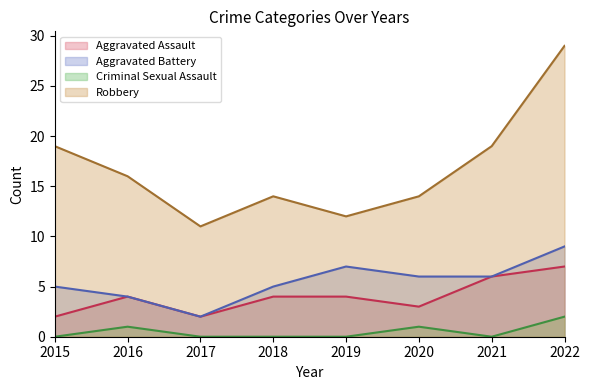

Which series changed the most between 2016 and 2018?

Robbery